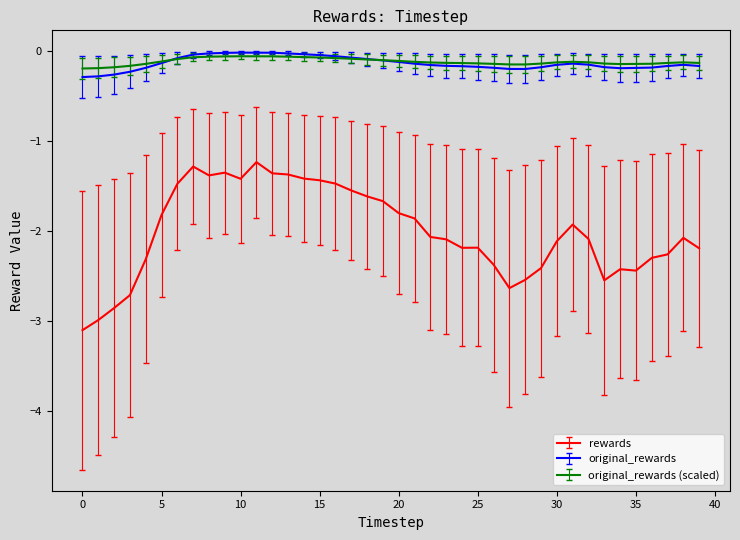

What is the lowest value of the rewards series?

-3.1